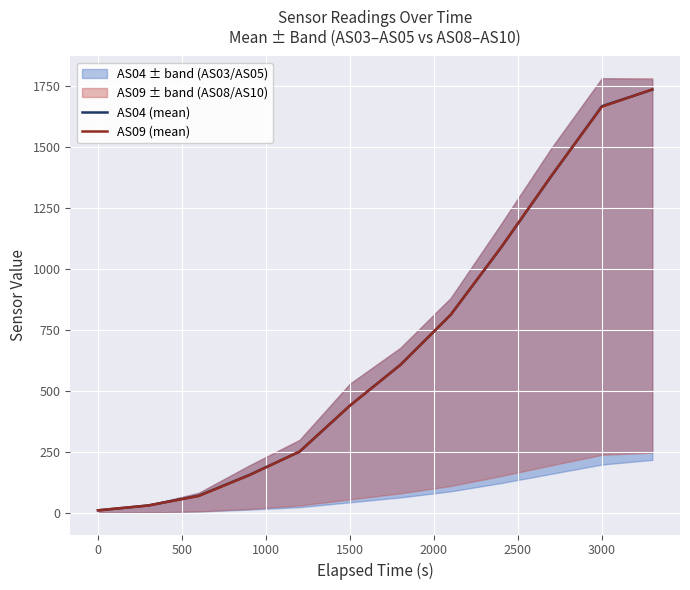

Reading left to right, list all the values displayed in this chart.

AS04 (mean): 10	30	70	155	251	440	607	813	1089	1383	1669	1737
AS09 (mean): 10	30	69	154	251	440	607	813	1090	1384	1667	1738